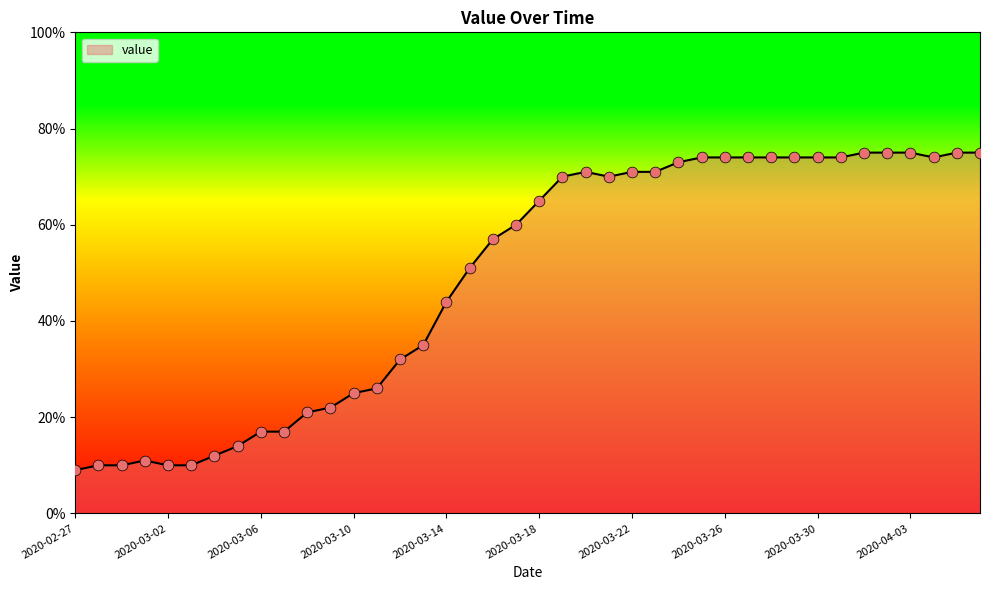

What is the difference between the maximum and minimum values?

66